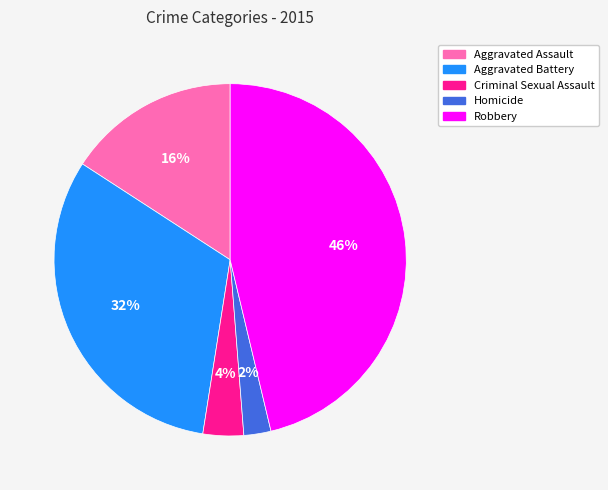

Which category has the smallest portion of the pie?

Homicide